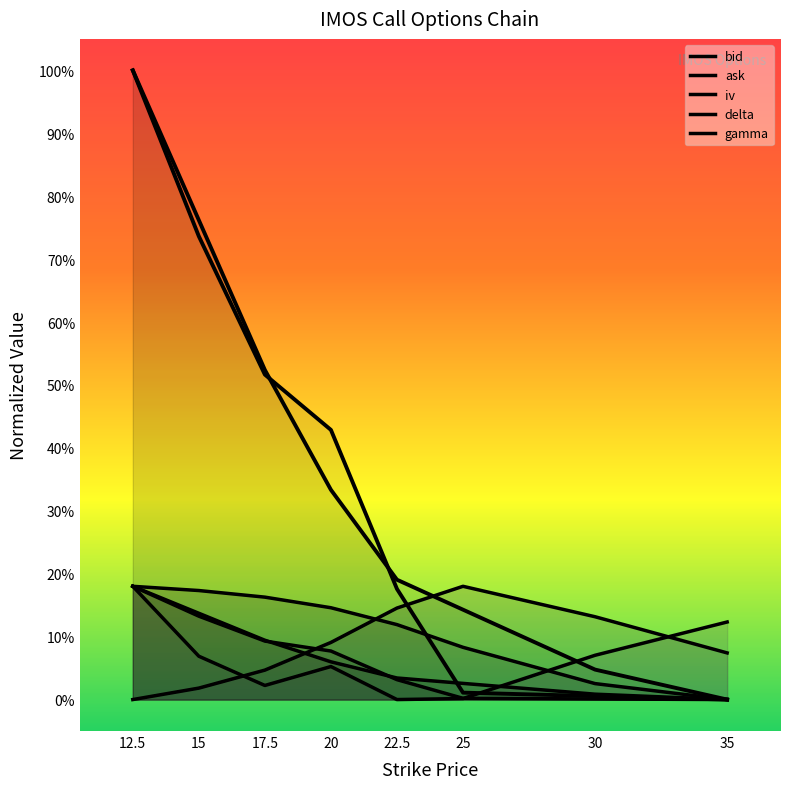

At which label is gamma closest to 0?

12.5